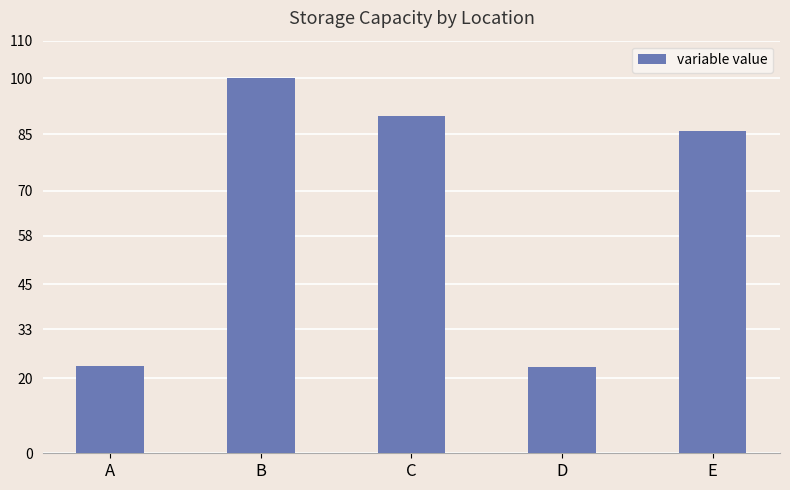

Which label corresponds to the largest value in the chart?

B